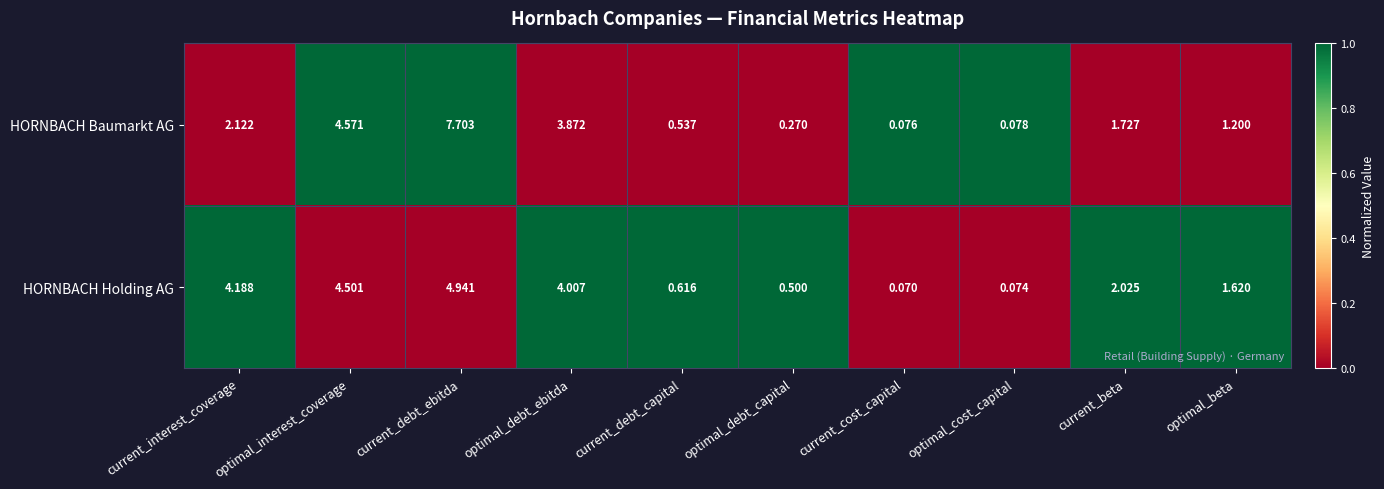

At which label does HORNBACH Baumarkt AG first exceed 1?

current_interest_coverage